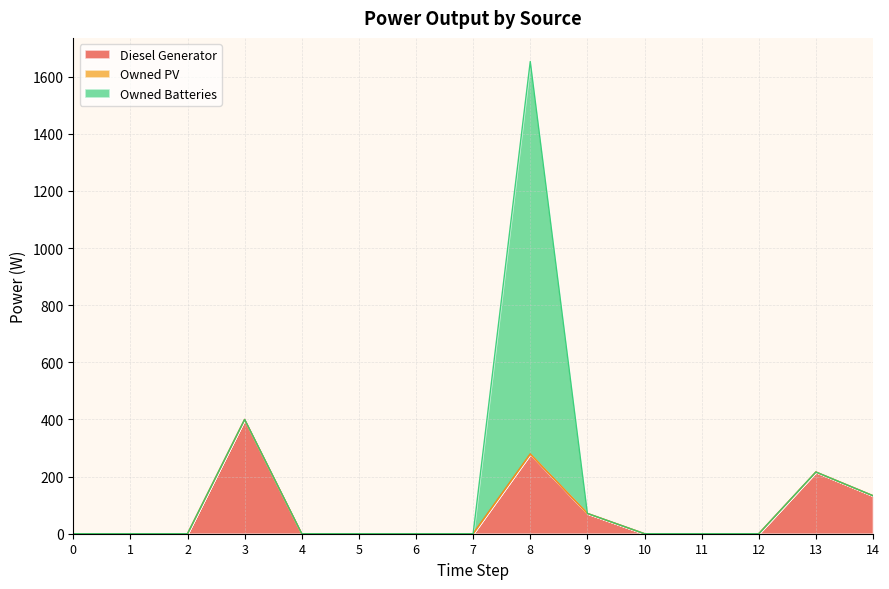

True or false: Owned PV and Diesel Generator cross at least once.

False